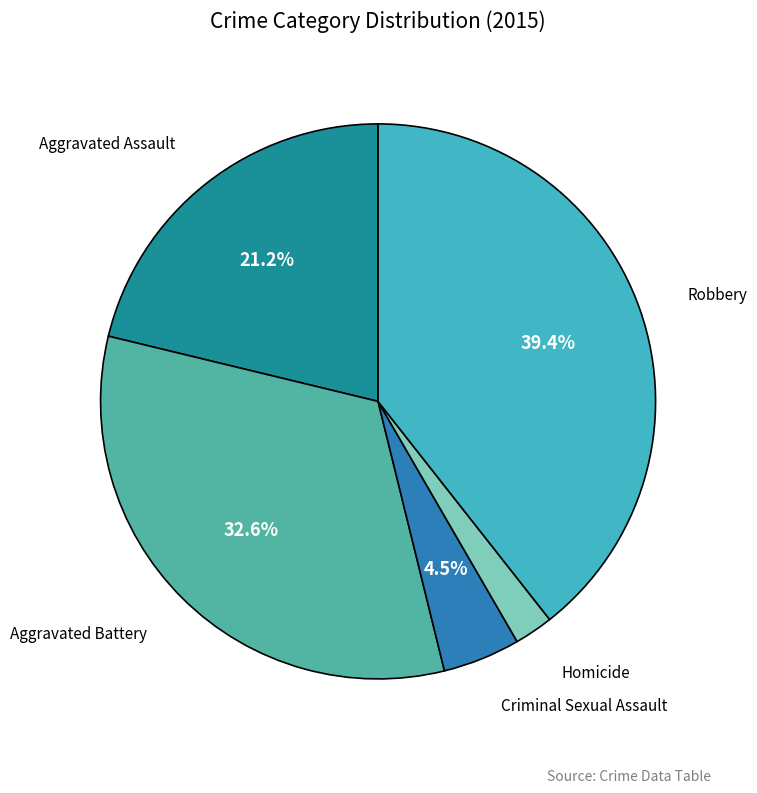

What percentage do Aggravated Battery and Criminal Sexual Assault together represent?

37.1%